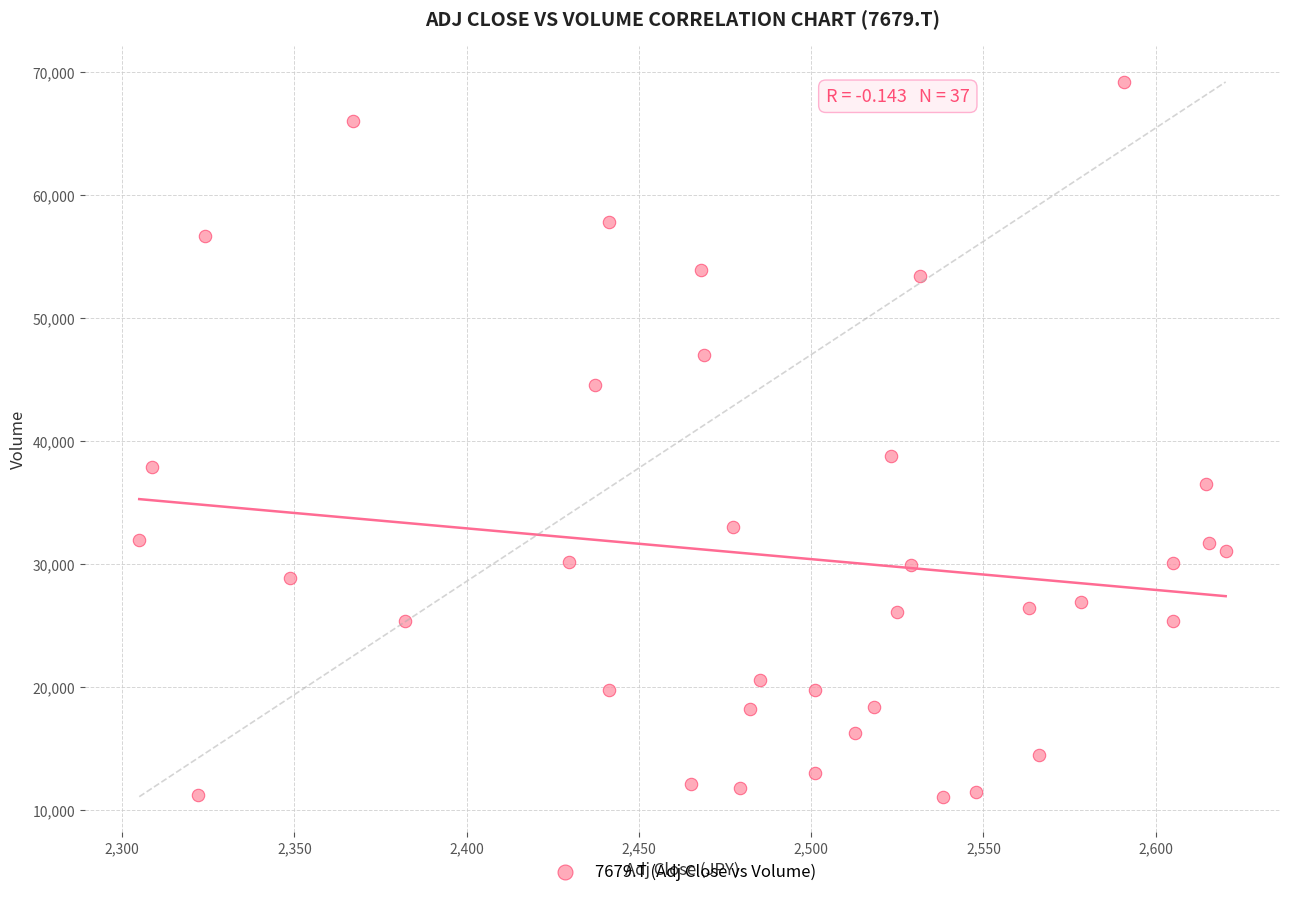

What is the range of Y values (max minus min)?

58100